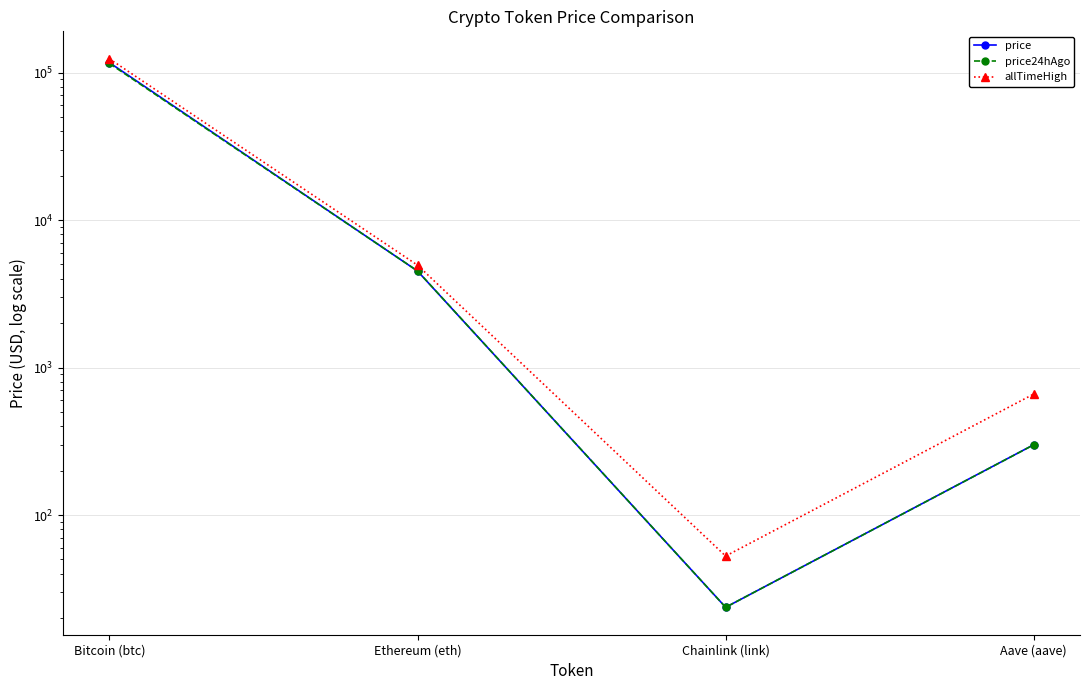

Reading right to left, list all the values displayed in this chart.

price: 299.9	23.7	4512.7	116956.0
price24hAgo: 299.5	23.7	4519.7	115400.0
allTimeHigh: 661.7	52.7	4946.1	124128.0